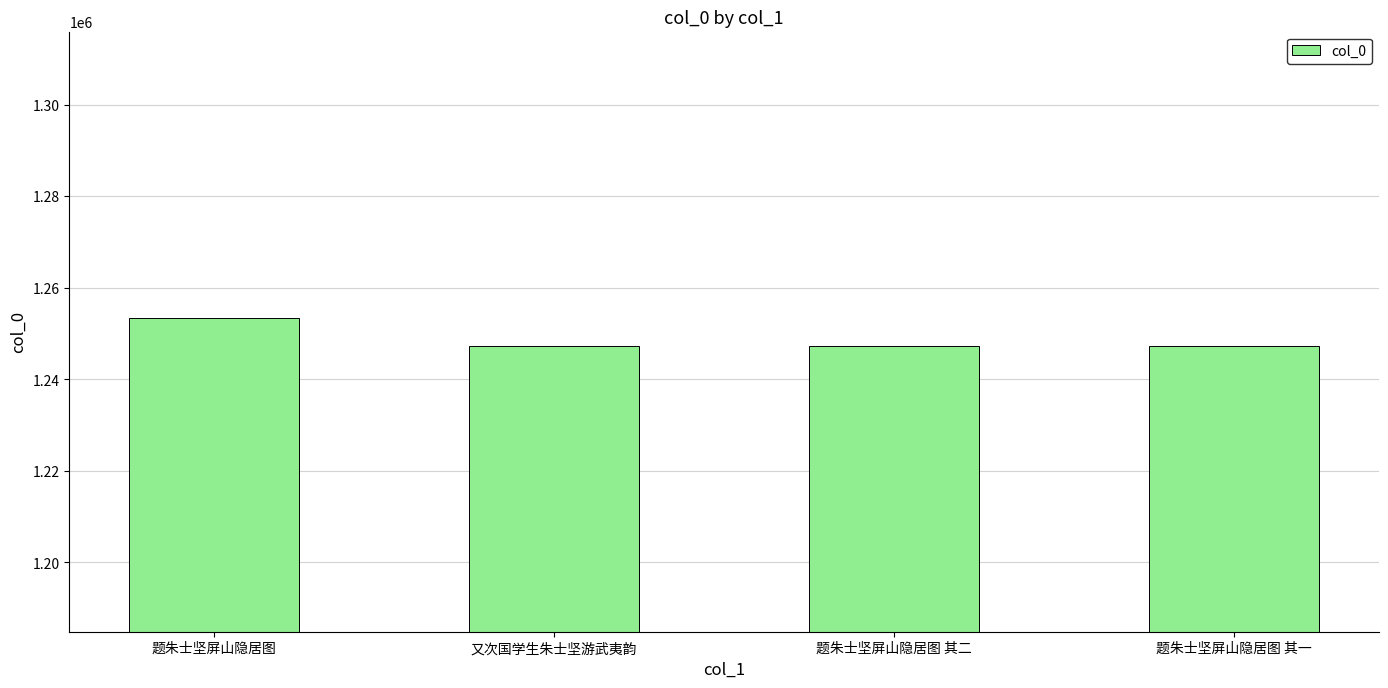

The chart shows a value of 356469 at 题朱士坚屏山隐居图 其一. True or false?

False